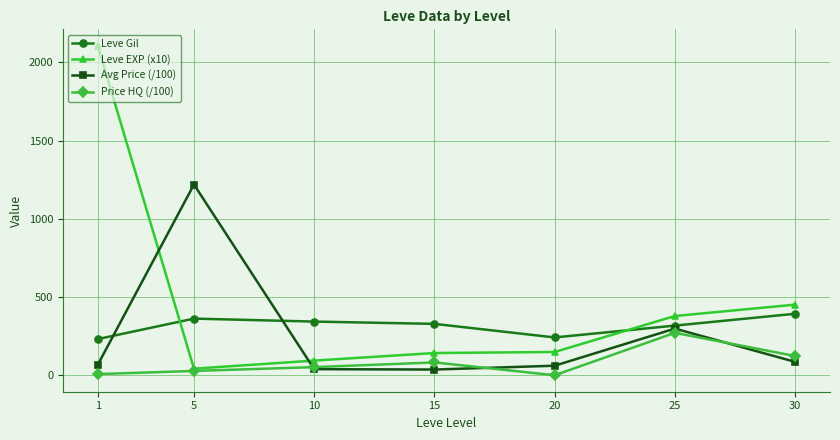

What is the sum of the Leve Gil values at 1 and 25?

551.2